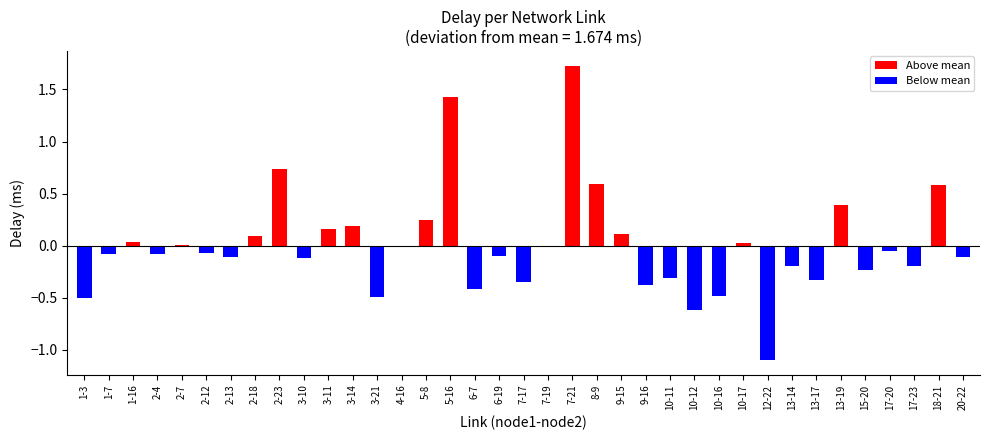

Between 6-7 and 8-9, which is larger?

8-9